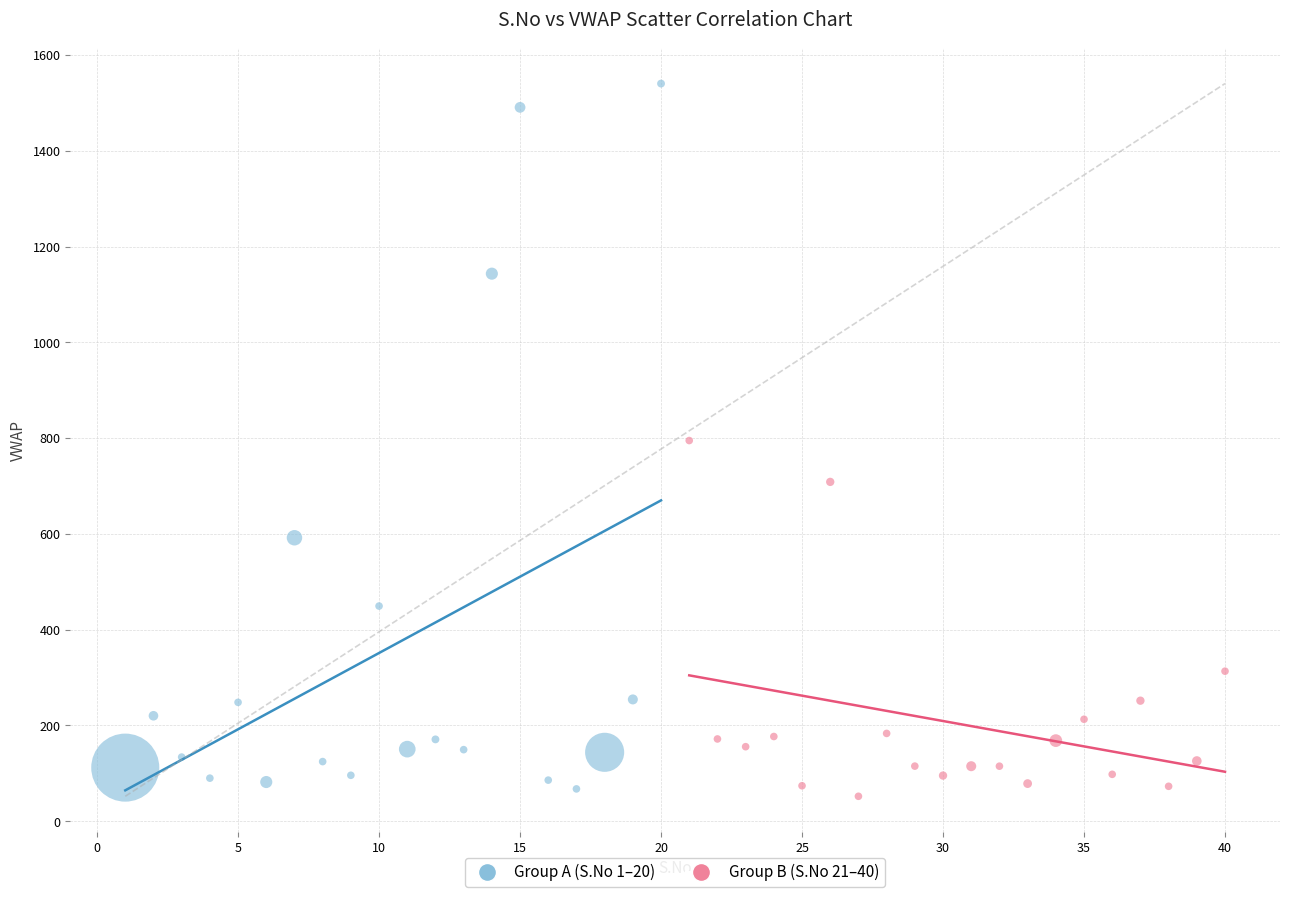

Which series has the widest spread of Y values?

Group A (S.No 1–20)